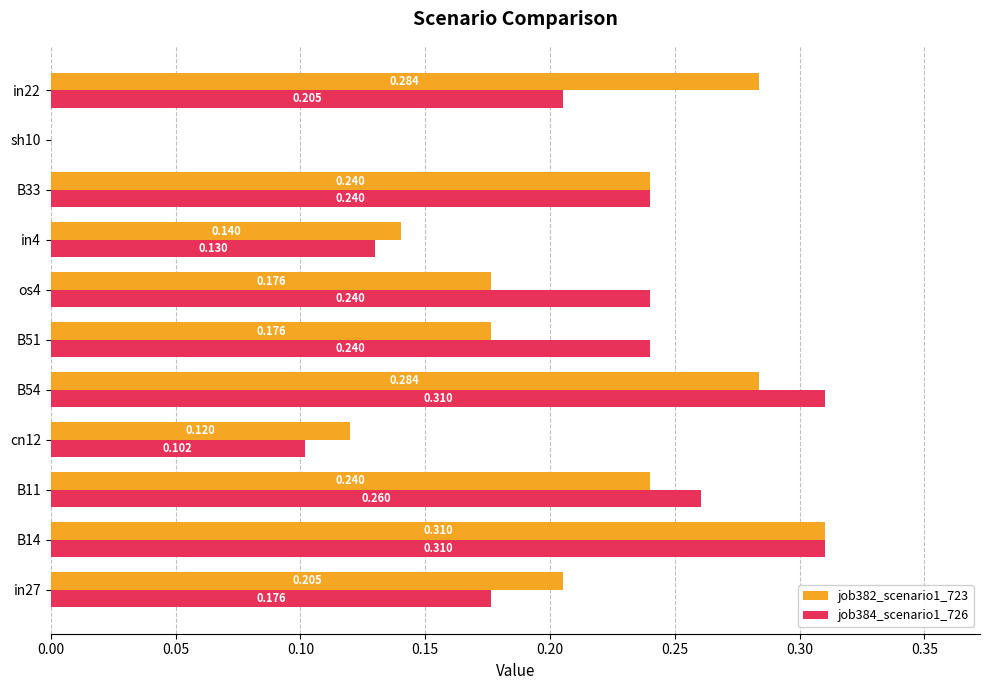

Is the value of job382_scenario1_723 at B33 greater than the value of job384_scenario1_726 at in27?

Yes